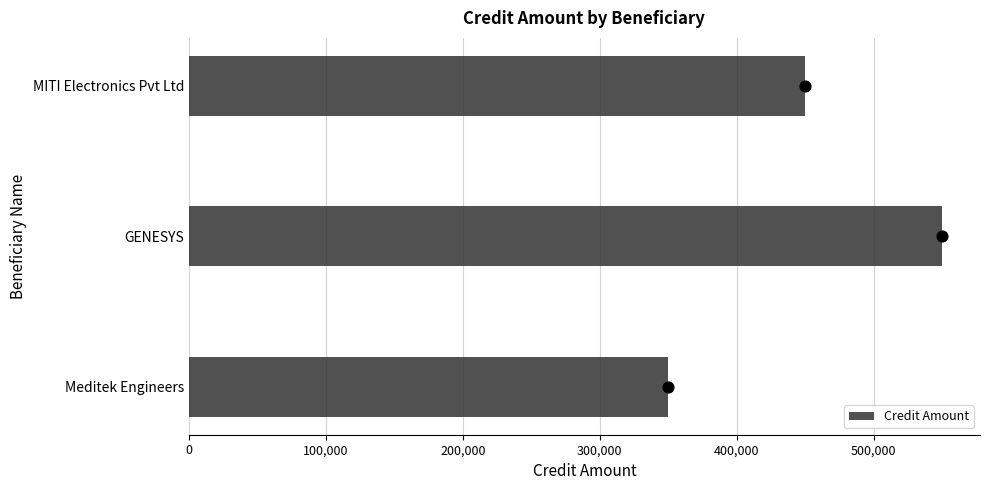

What is the difference between the Credit Amount values at GENESYS and MITI Electronics Pvt Ltd?

100000